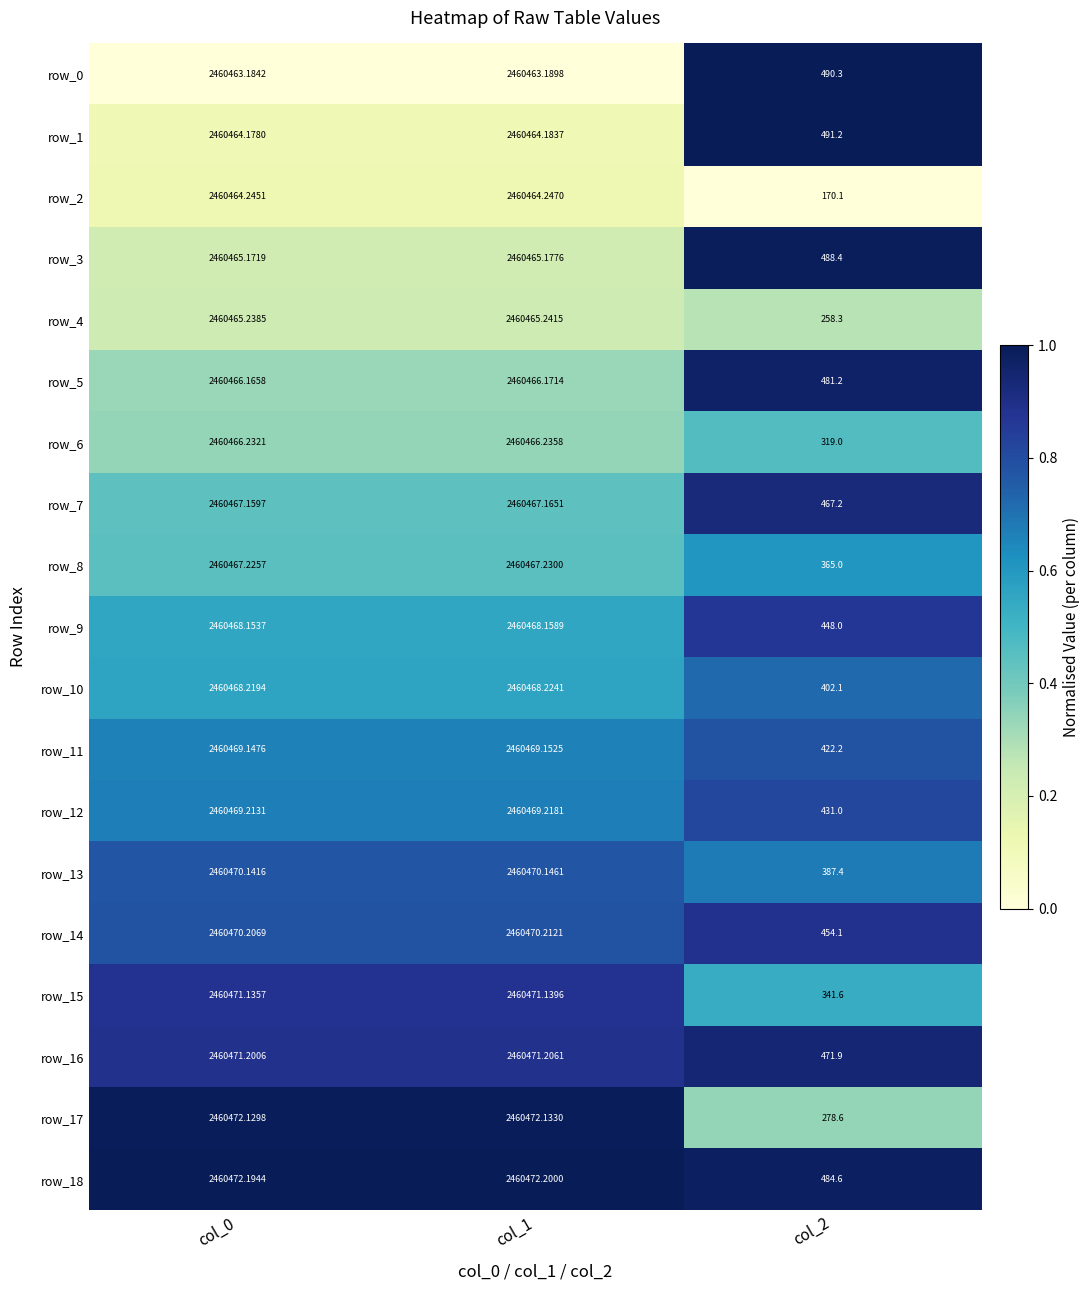

Which series has the largest range (max minus min)?

row_2